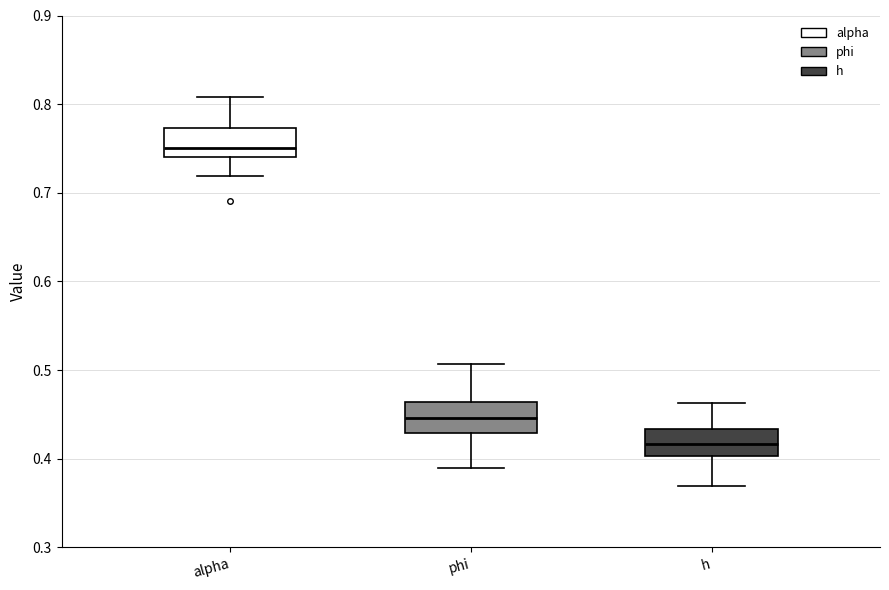

Reading left to right, read every box against the y-axis: the position of its median line, the range the box covers, and the ends of its whiskers. The values are not printed on the chart, so give them approximately, as read against the axis.

alpha: median 0.75, box 0.74 to 0.77, whiskers 0.72 to 0.81
phi: median 0.45, box 0.43 to 0.46, whiskers 0.39 to 0.51
h: median 0.42, box 0.40 to 0.43, whiskers 0.37 to 0.46